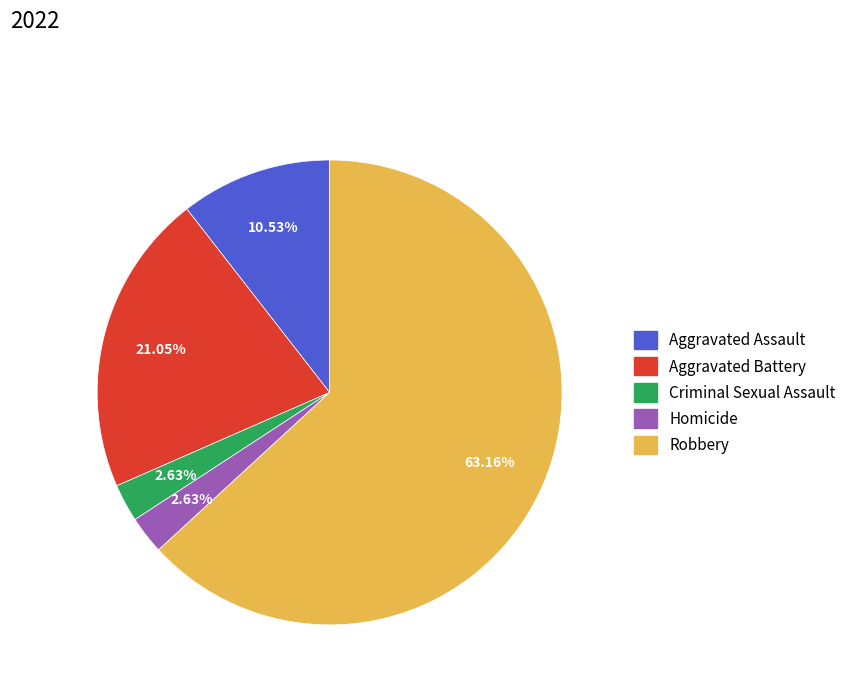

Combined, what portion of the pie is Robbery and Aggravated Battery?

84.2%